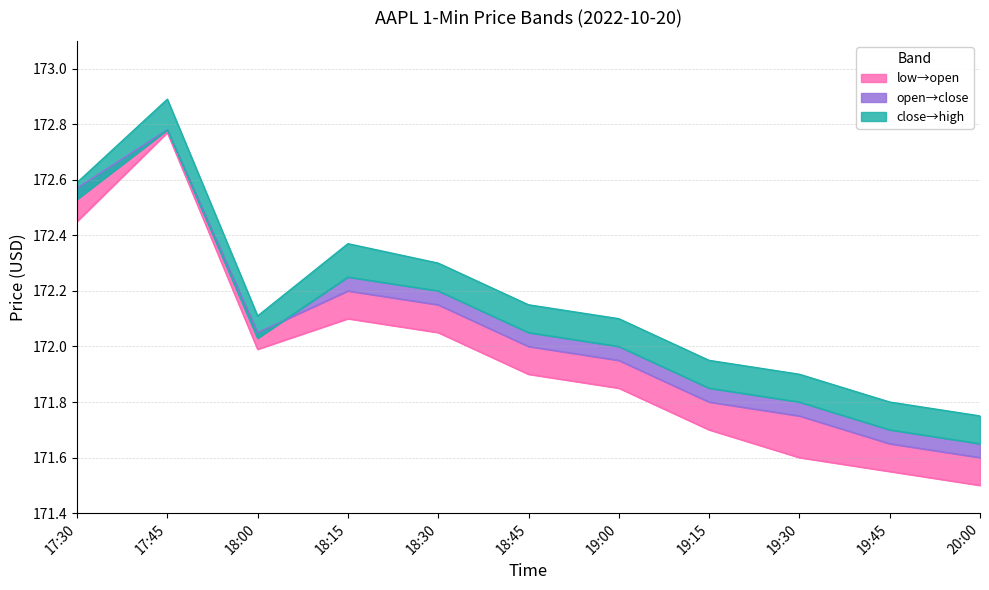

How many categories are shown in the chart?

11